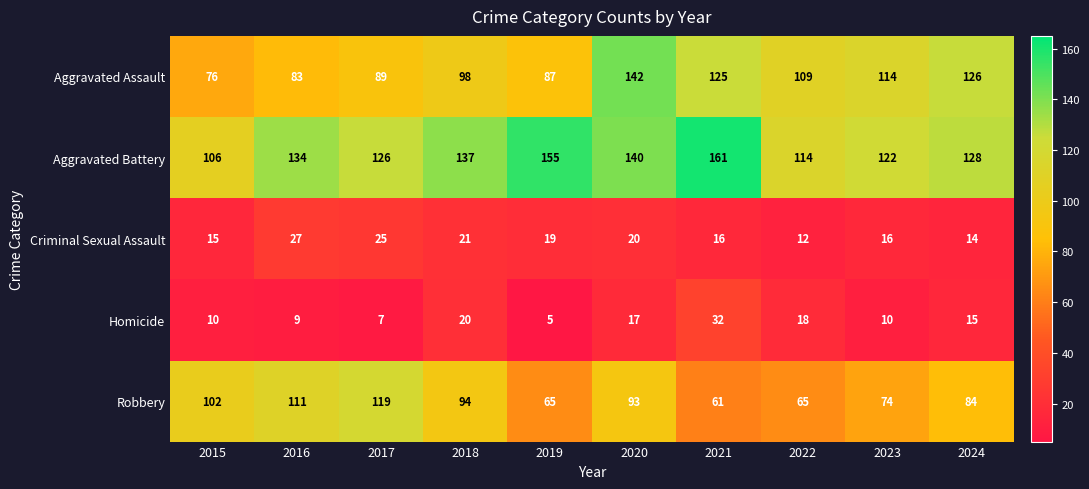

What is the difference between the maximum and second lowest values in the Robbery series?

54